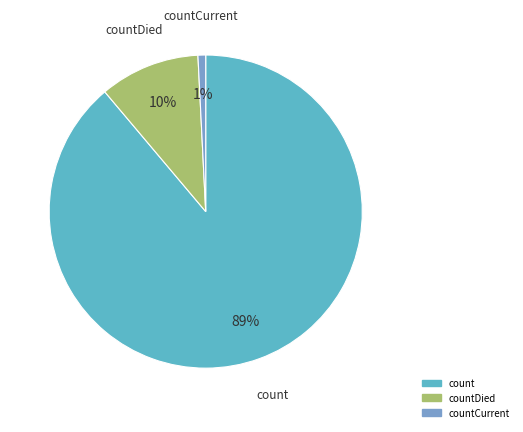

To the nearest percent, what is the average slice percentage?

33%